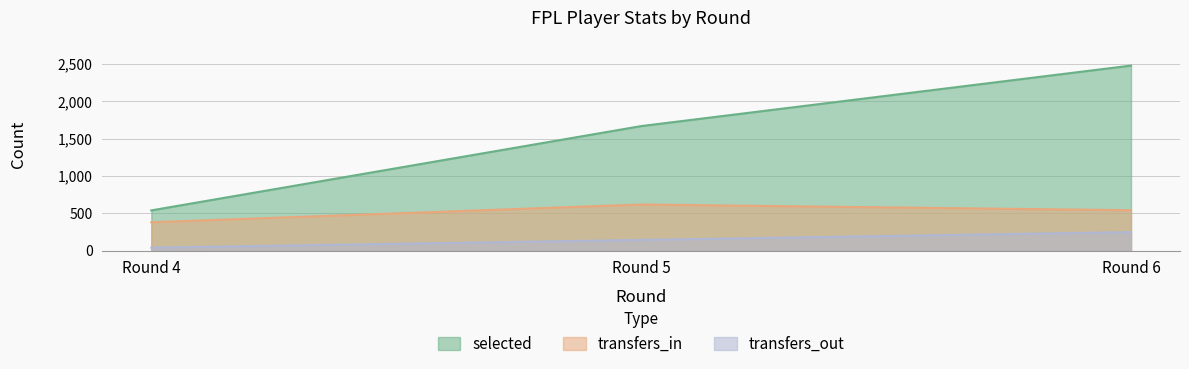

Read the transfers_out value at Round 4.

40